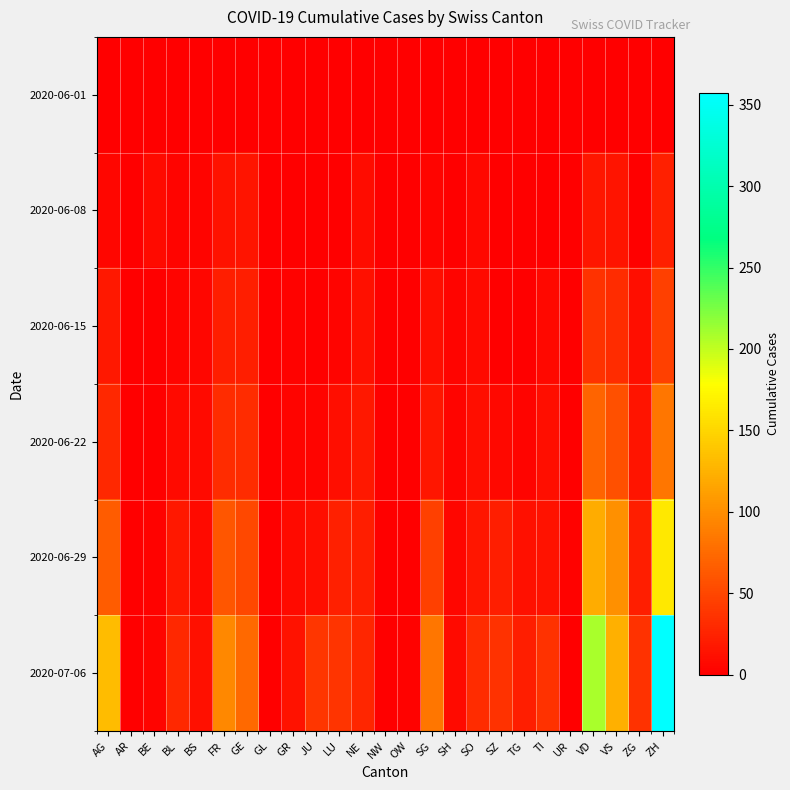

What is the total value across all series at SO?

73